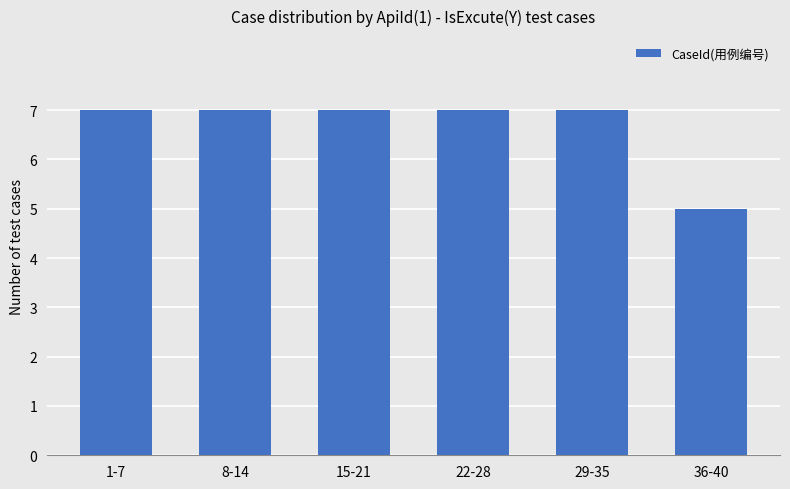

What is the sum of all values?

40